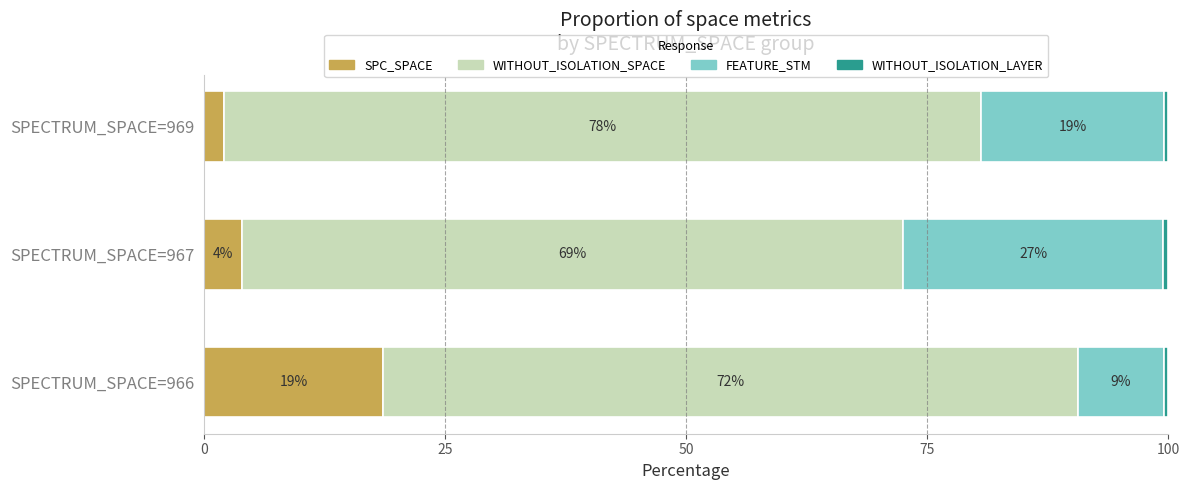

True or false: SPC_SPACE has a value of 4.0 at SPECTRUM_SPACE=967.

True